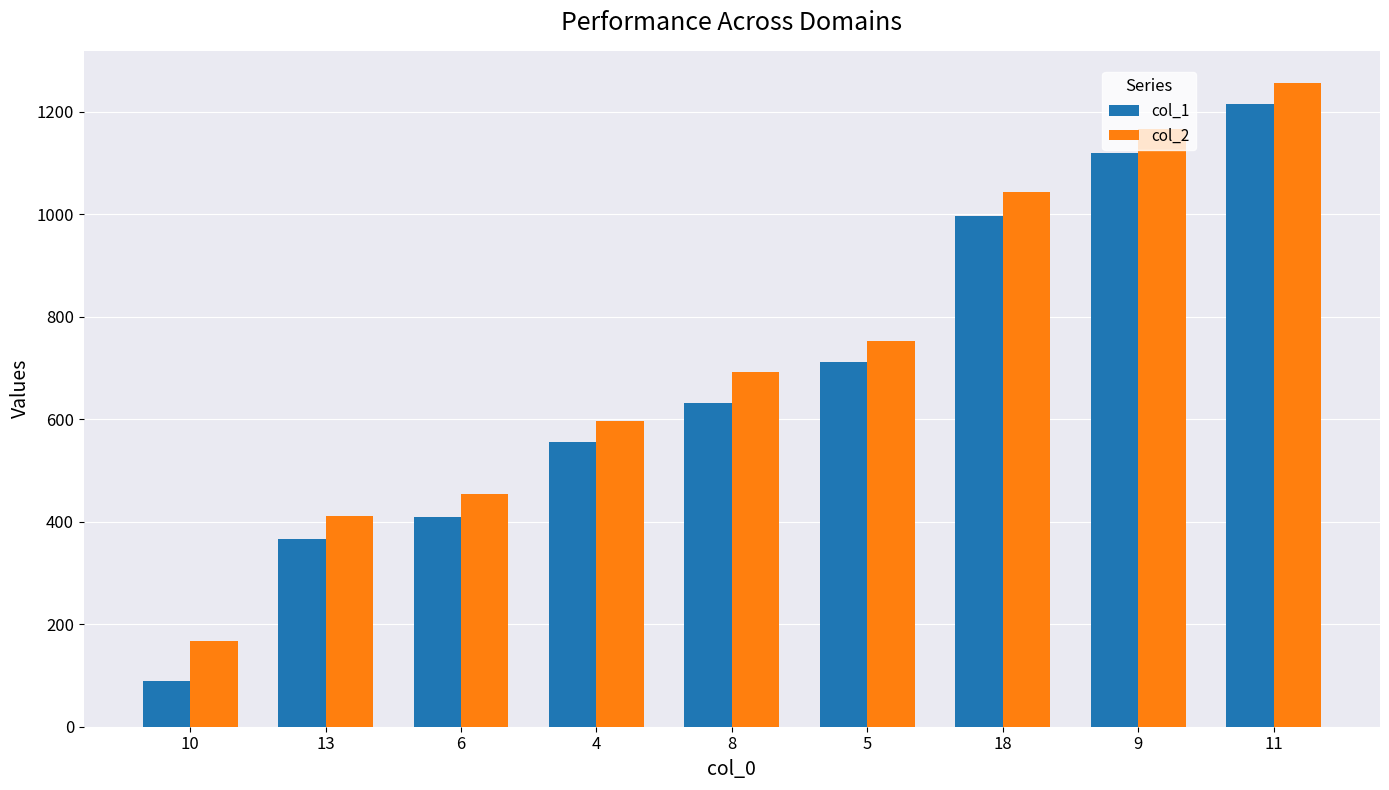

Is it true that col_1 equals 1120 at 9?

True